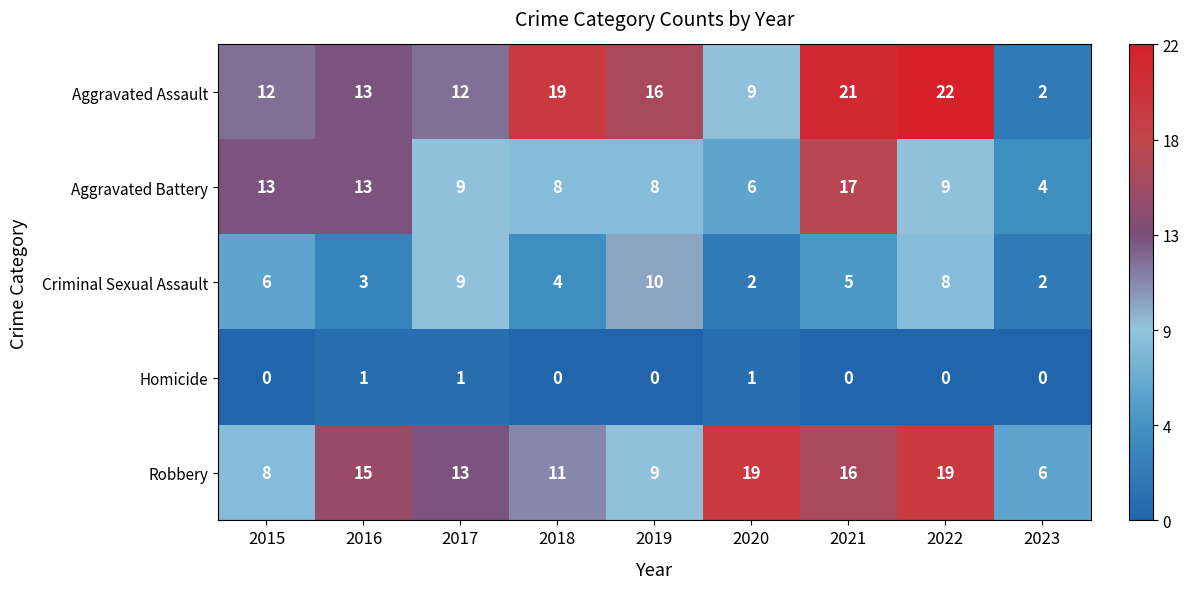

The value of Criminal Sexual Assault at 2017 is 16. True or false?

False